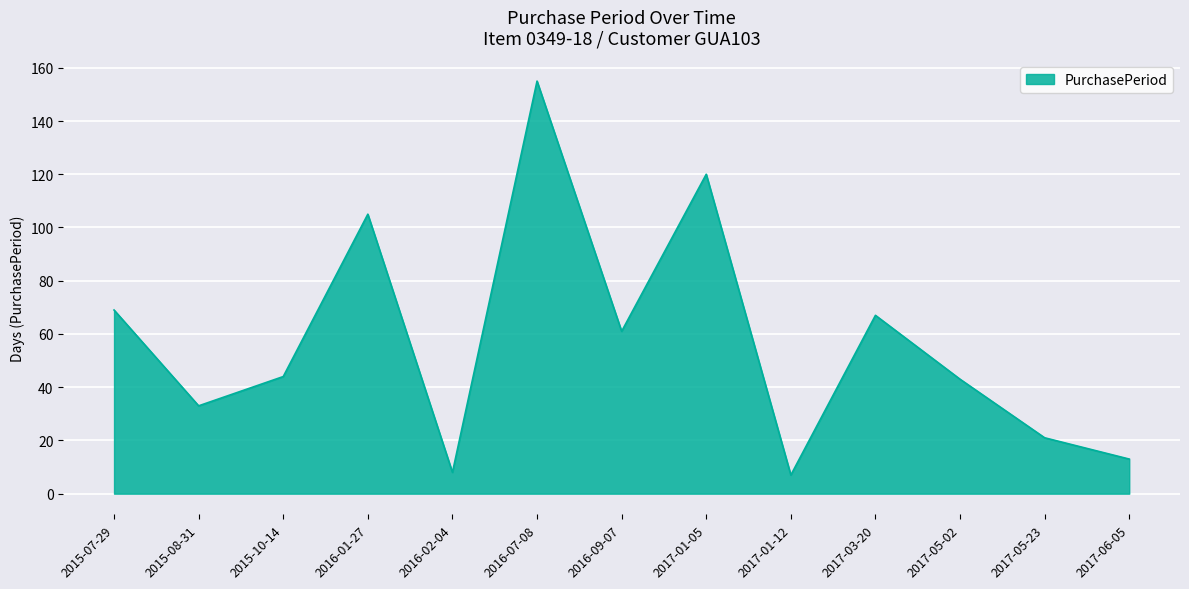

What is the sum of all values?

746